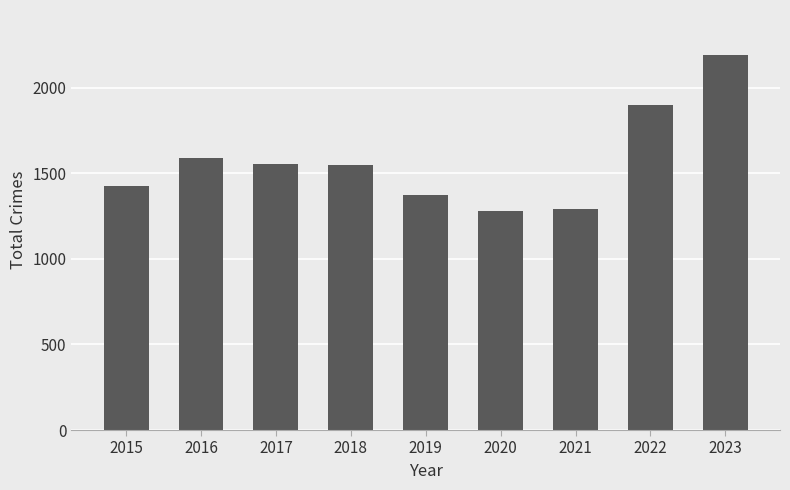

At which label does the data first exceed 1548?

2016